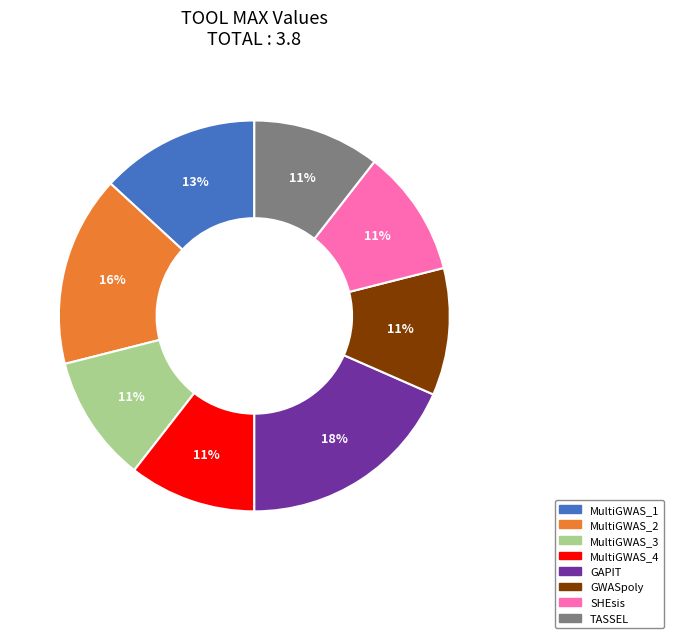

True or false: GWASpoly accounts for 25% of the total.

False